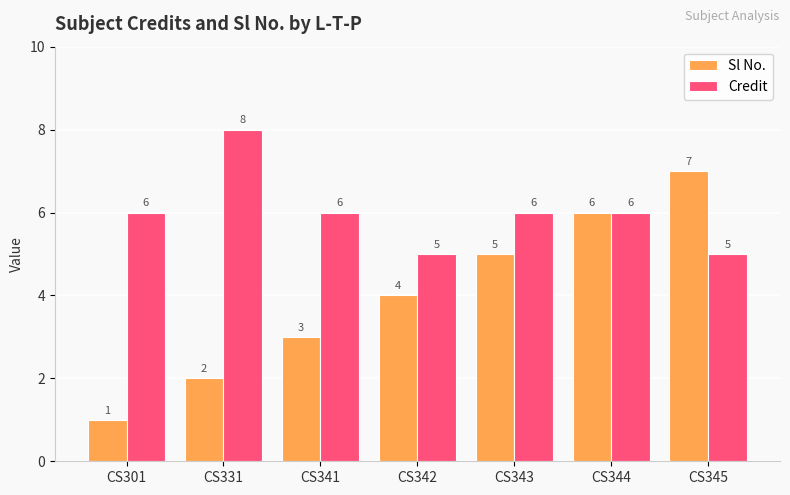

What is the highest value of the Credit series?

8